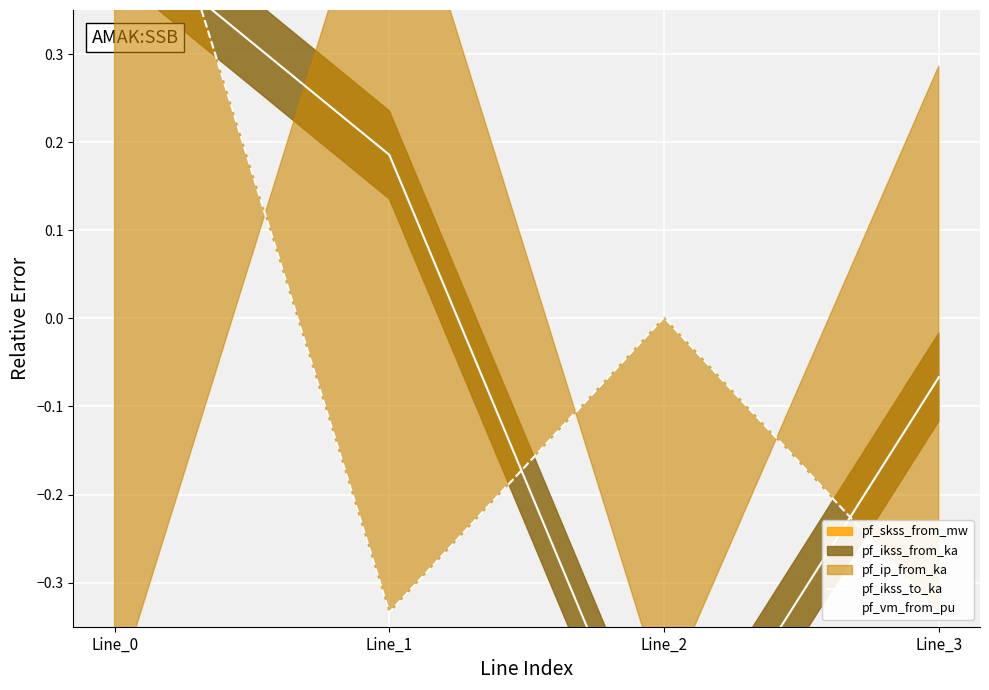

The value of pf_ikss_to_ka at Line_3 is -0.1. True or false?

True